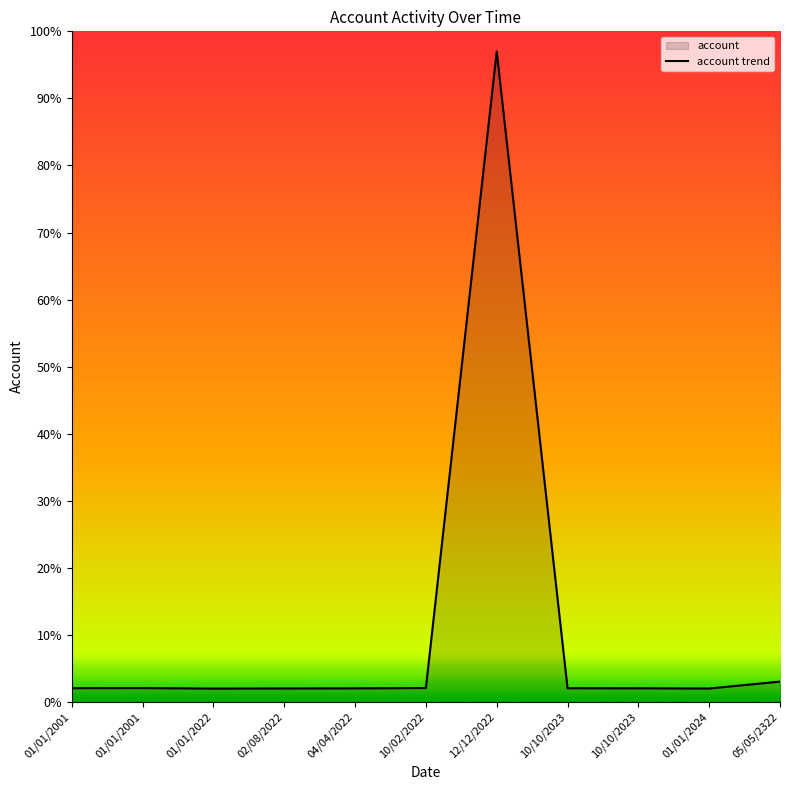

True or false: the data has more than 1 interior local peaks.

True